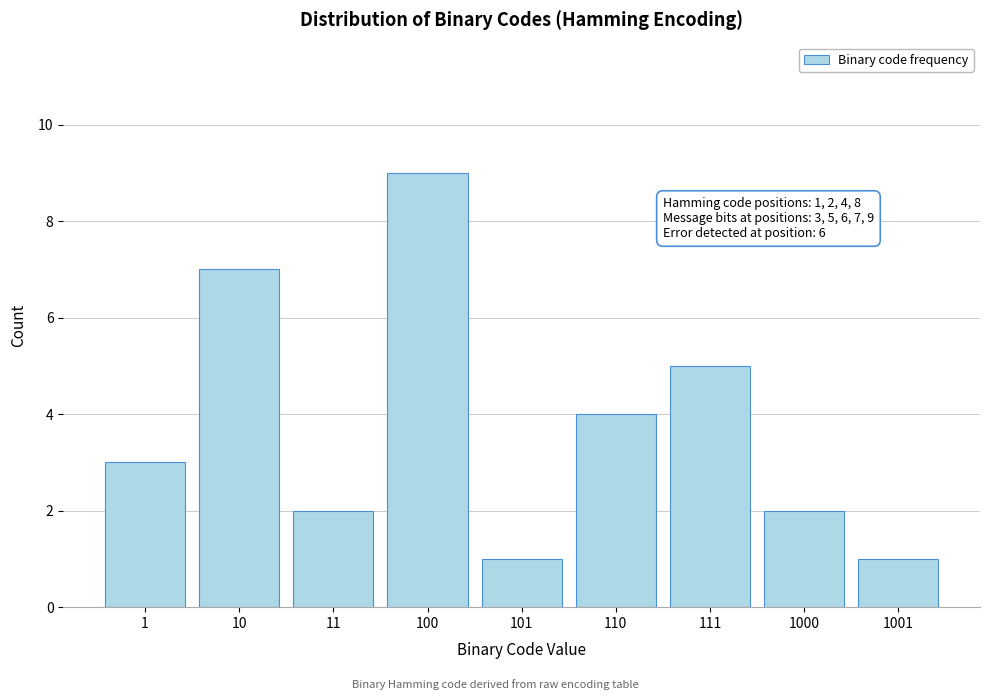

Reading left to right, list all the values displayed in this chart.

1=3	10=7	11=2	100=9	101=1	110=4	111=5	1000=2	1001=1